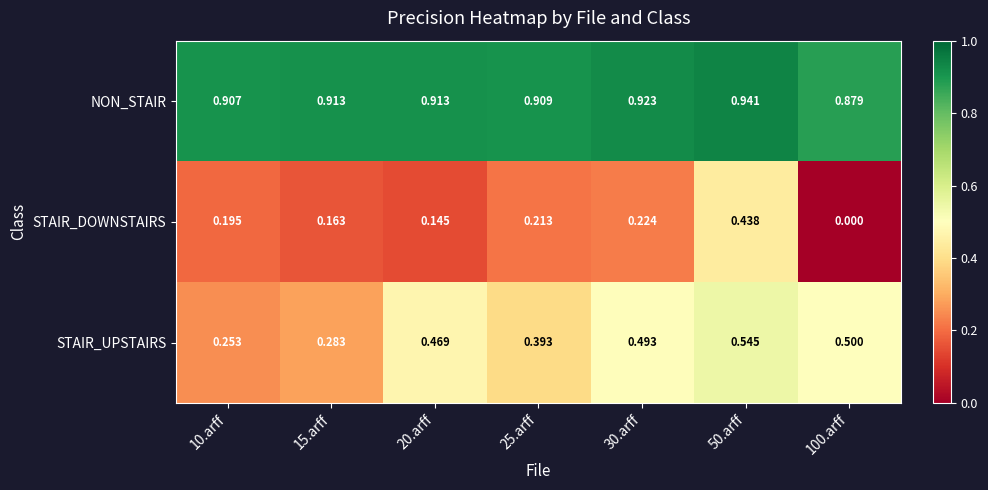

At how many categories does at least one series exceed 0?

7